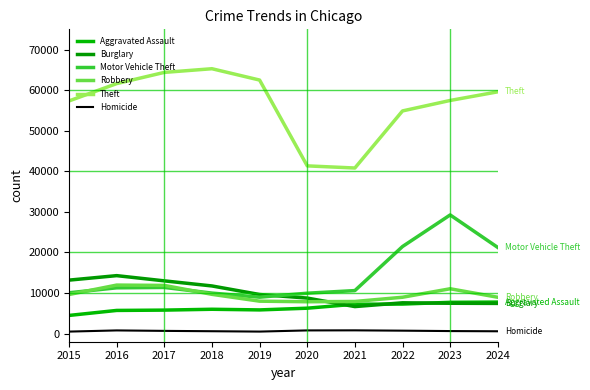

After their last crossing, which series has the higher values: Robbery or Burglary?

Robbery